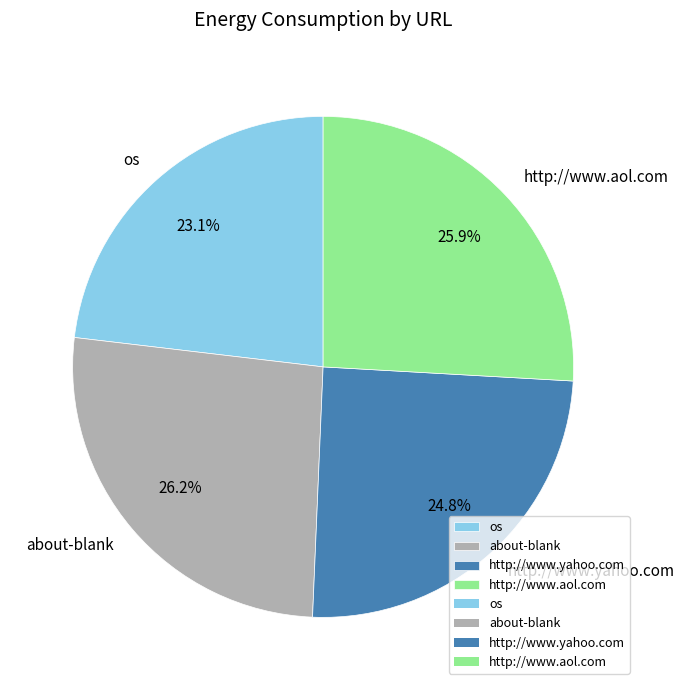

To the nearest percent, what is the difference between the largest and smallest slice percentages?

3%